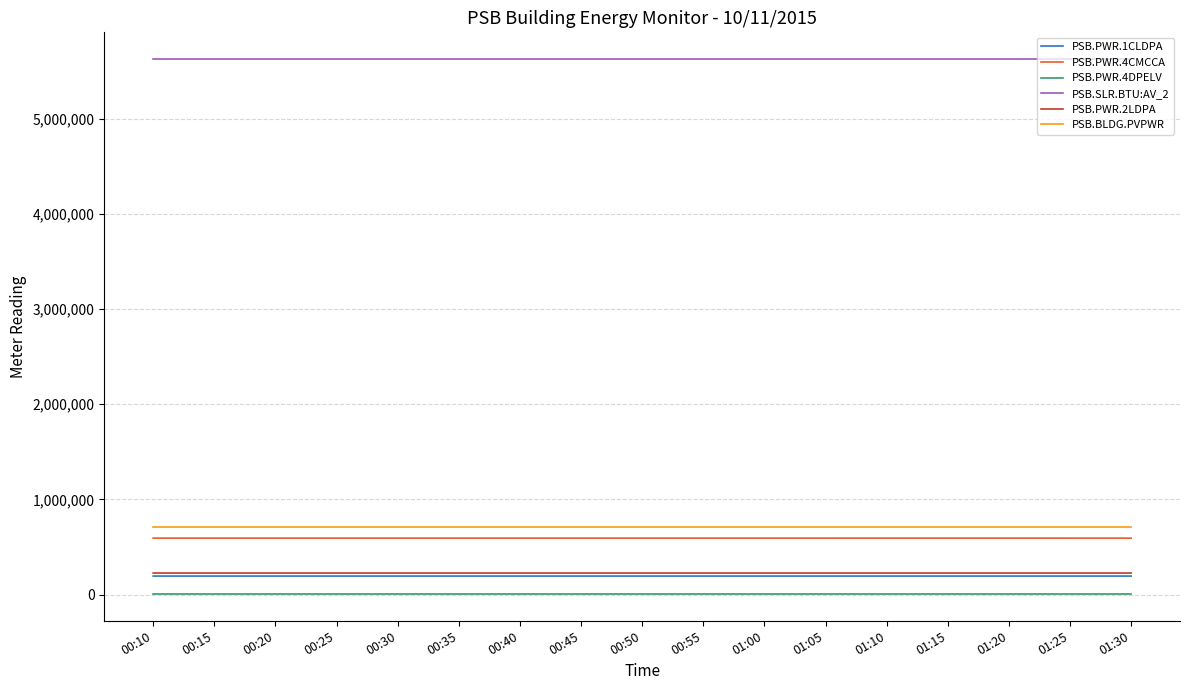

The value of PSB.PWR.4CMCCA at 01:20 is 594251. True or false?

True